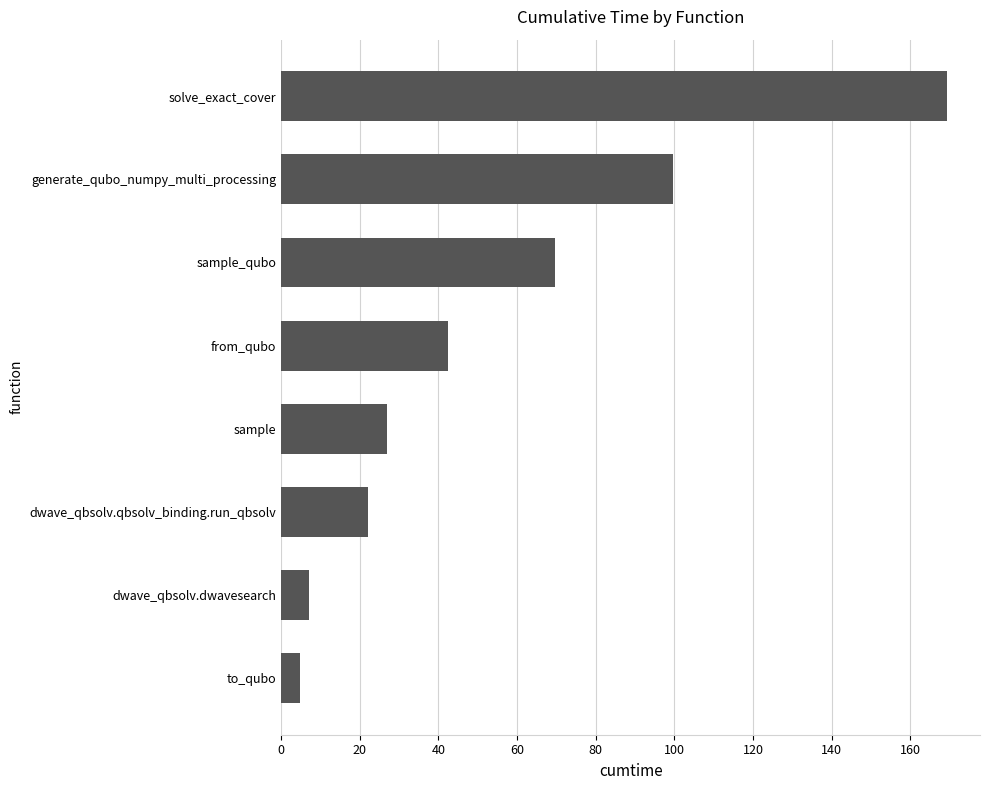

Reading top to bottom, extract all data points from this chart.

solve_exact_cover=169.3	generate_qubo_numpy_multi_processing=99.7	sample_qubo=69.6	from_qubo=42.5	sample=26.8	dwave_qbsolv.qbsolv_binding.run_qbsolv=22.1	dwave_qbsolv.dwavesearch=7.1	to_qubo=4.7